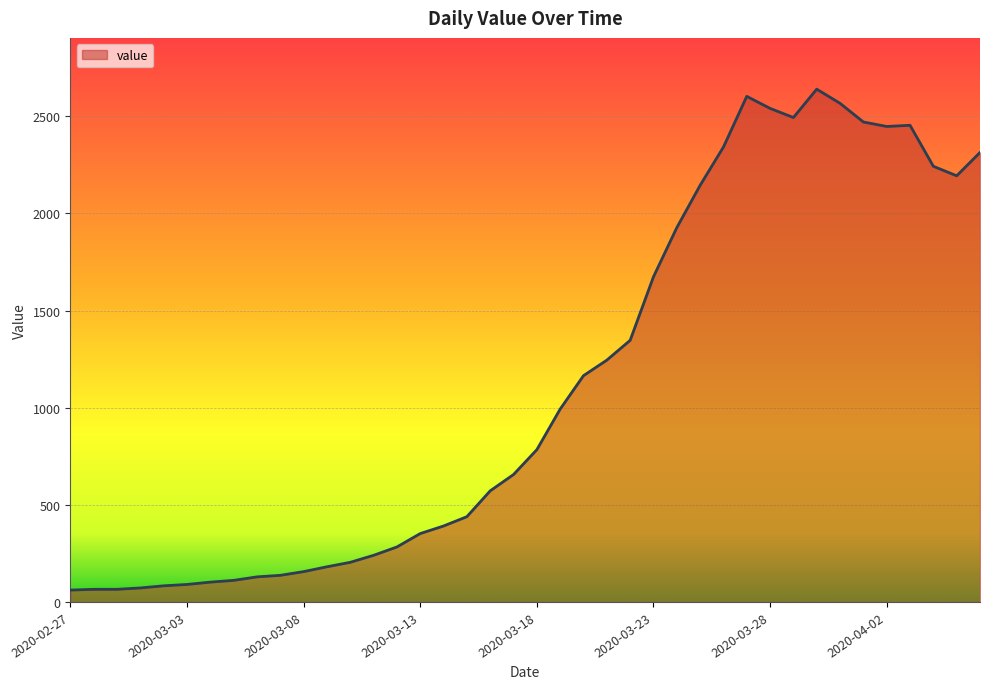

How many lines are shown in the chart?

1